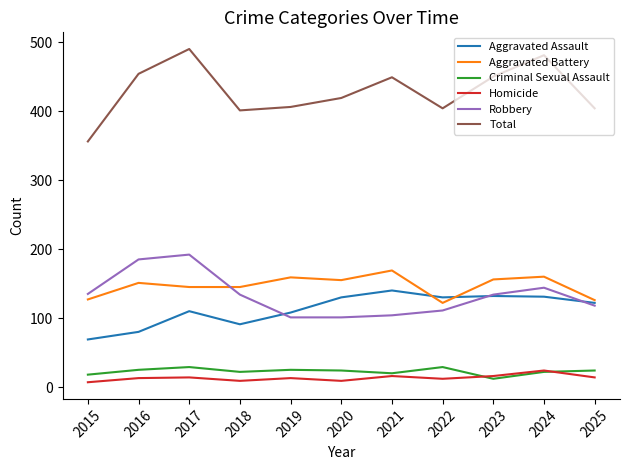

Which series has the largest range (max minus min)?

Total